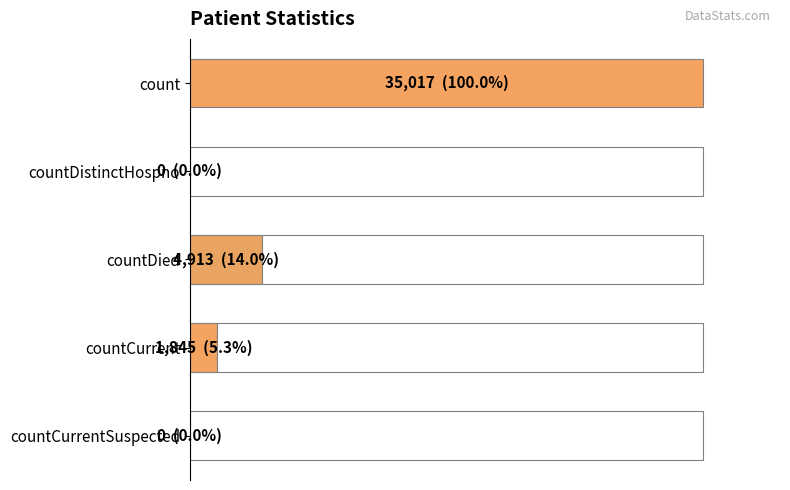

How many values are below 1845?

2